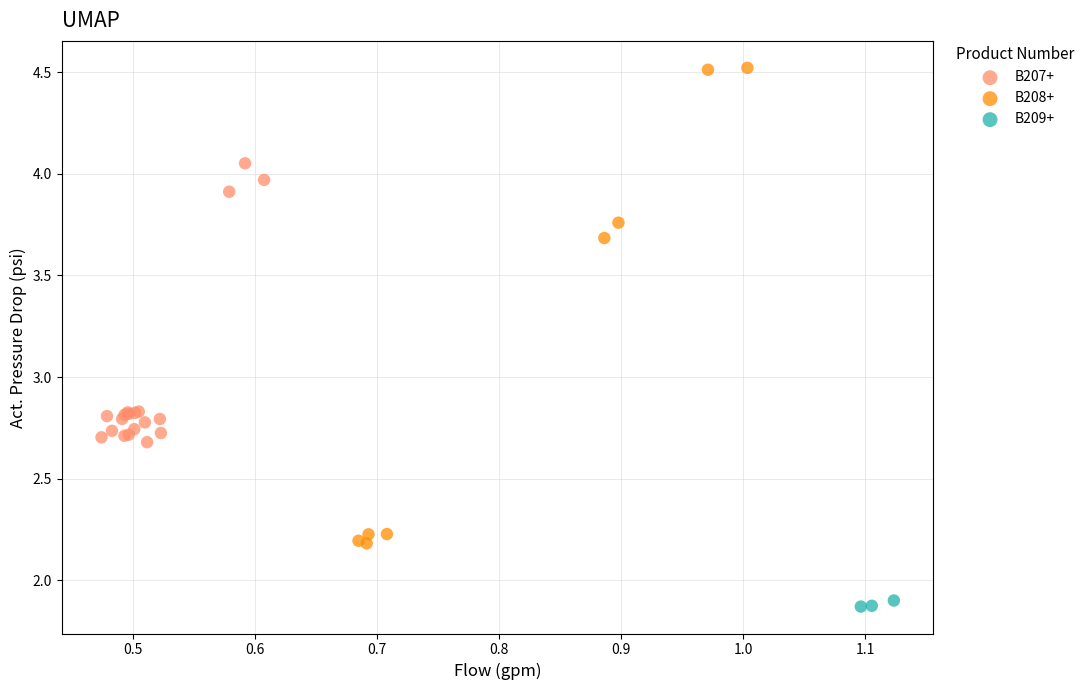

Which series contains the highest Y value?

B208+